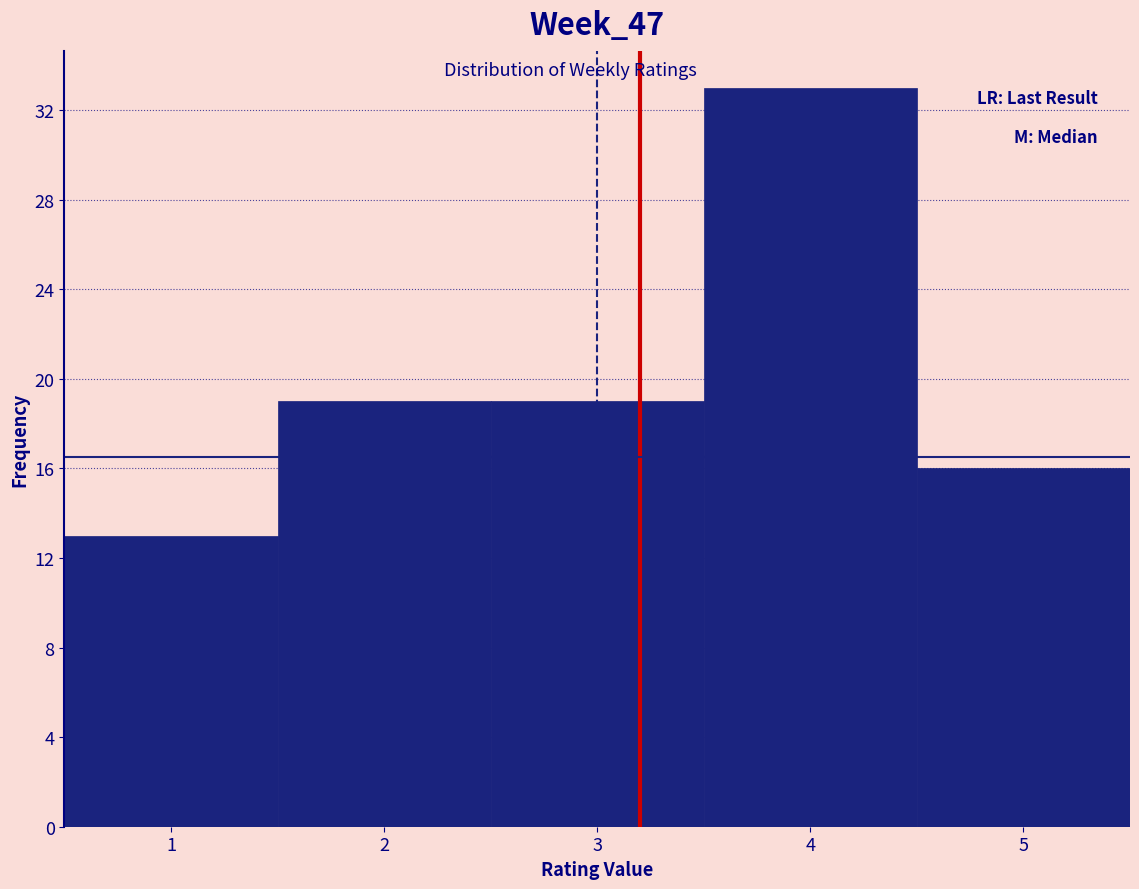

How tall is the bar that spans 4.5 to 5.5 on the x-axis? The values are not printed on the chart, so give them approximately, as read against the axis.

16